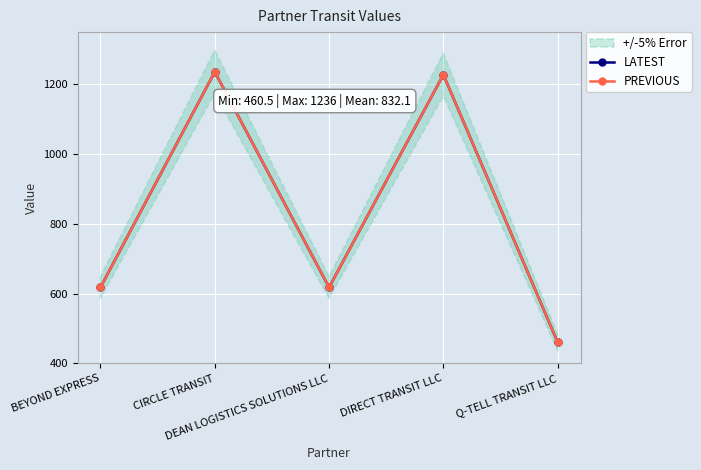

What is the maximum value shown in the chart?

1236.0